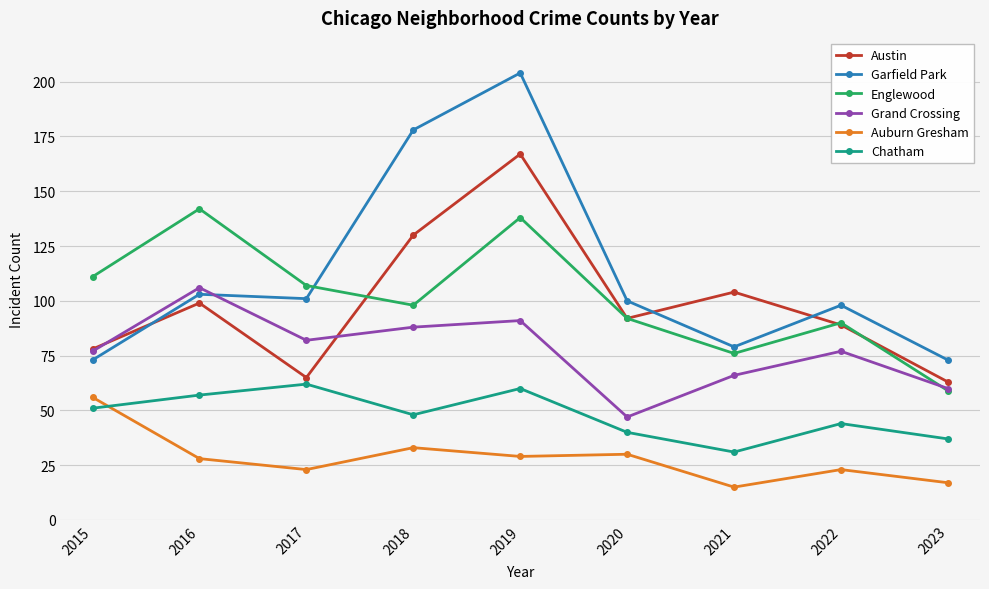

What are all the series names shown in the legend?

Austin, Garfield Park, Englewood, Grand Crossing, Auburn Gresham, Chatham